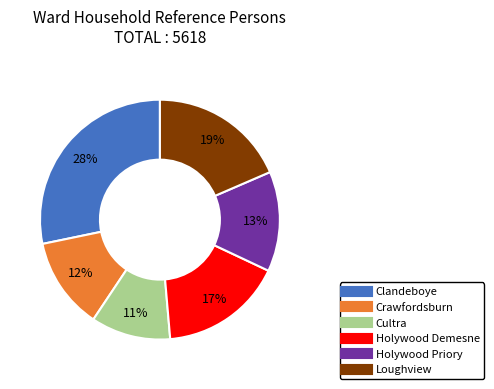

To the nearest percent, what is the combined percentage of Cultra and Holywood Priory?

24%